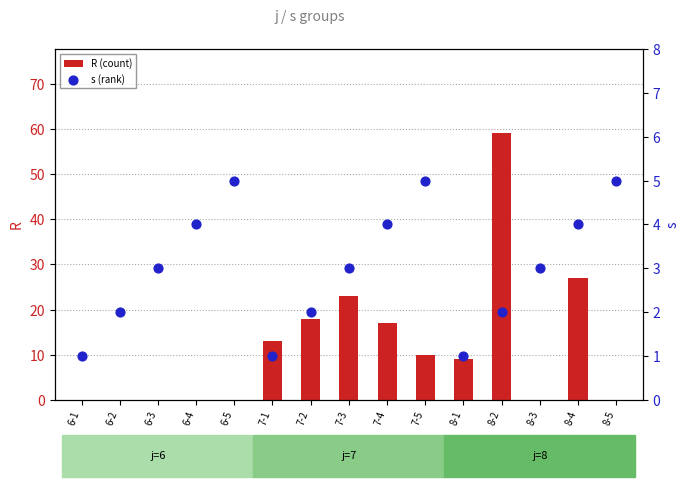

Is the value of R (count) at 6-5 greater than the value of s (rank) at 6-5?

No